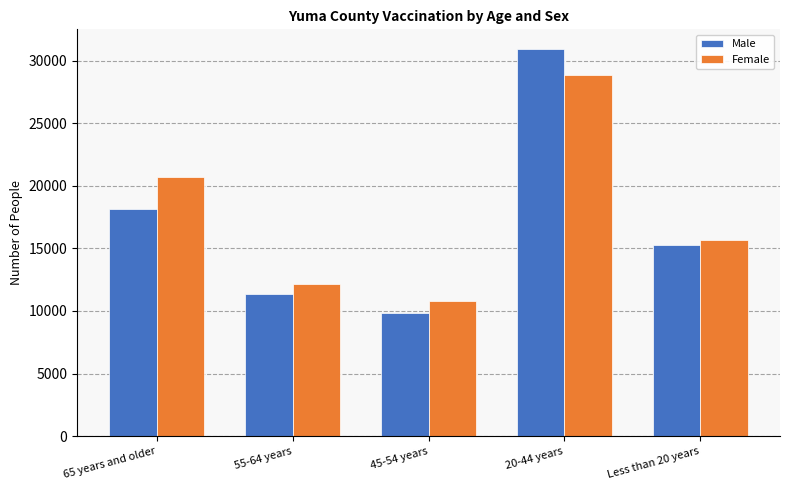

What are all the series names shown in the legend?

Male, Female